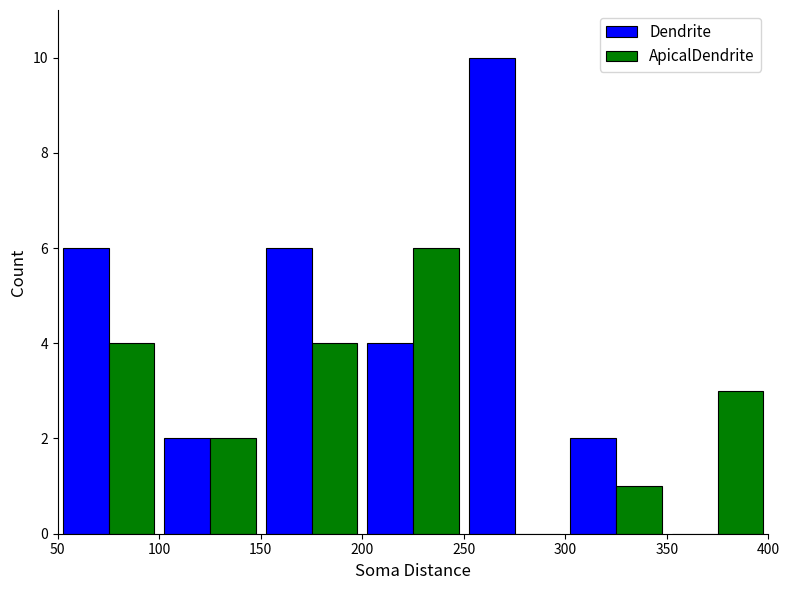

Which series has the largest range (max minus min)?

Dendrite